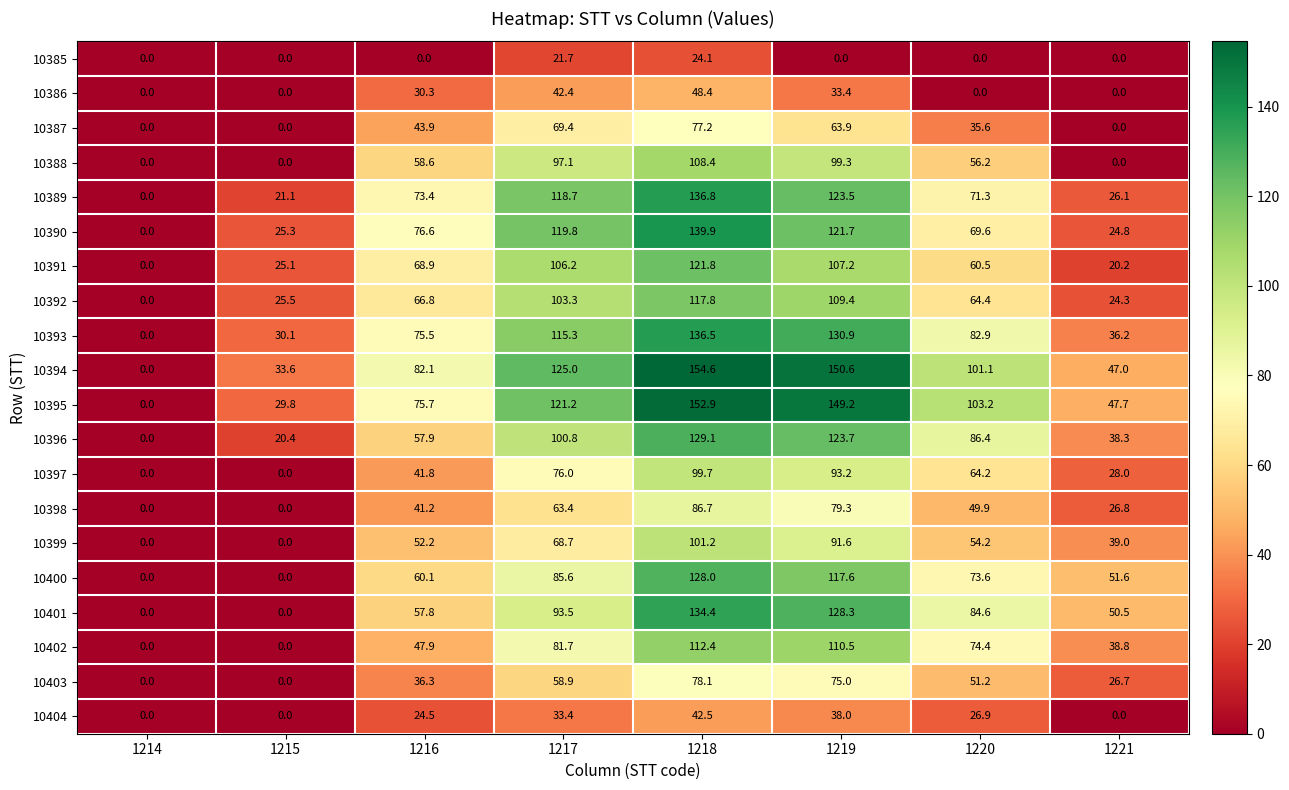

What is the maximum value for 10393?

136.5